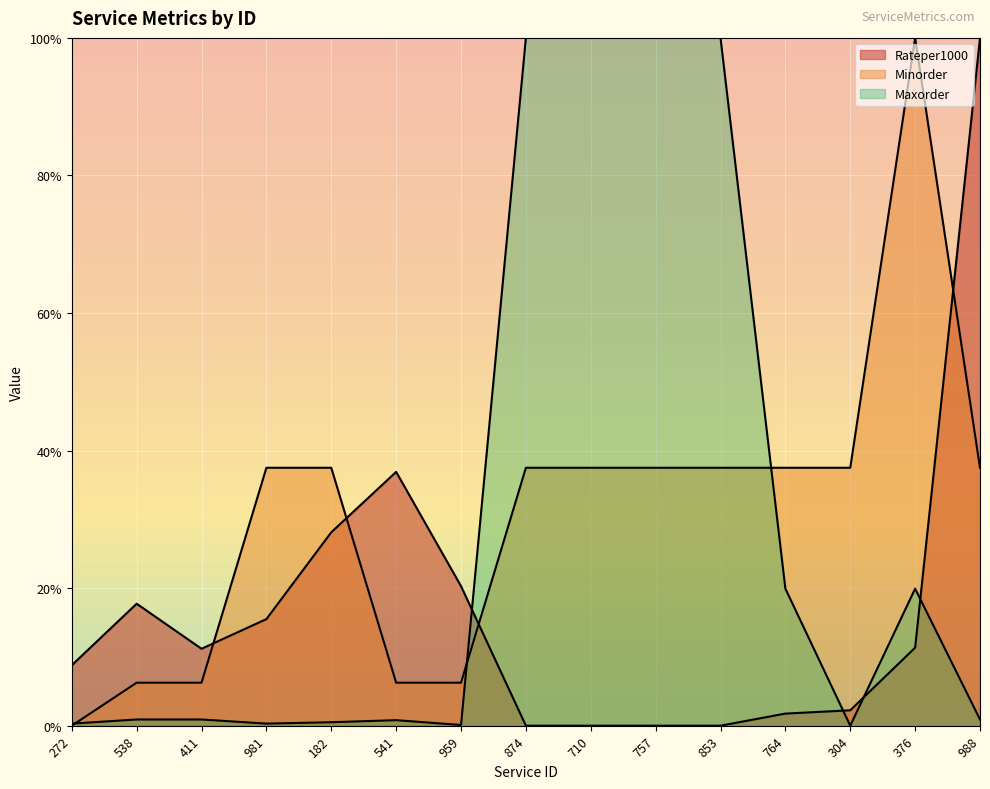

The Minorder series shows 0.6 at 981. True or false?

False